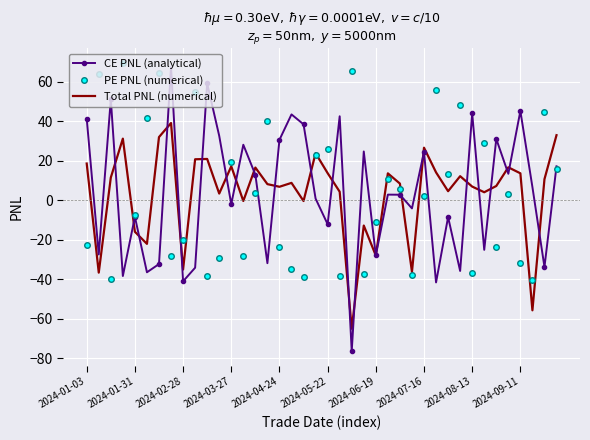

What is the minimum value shown in the chart?

-76.4